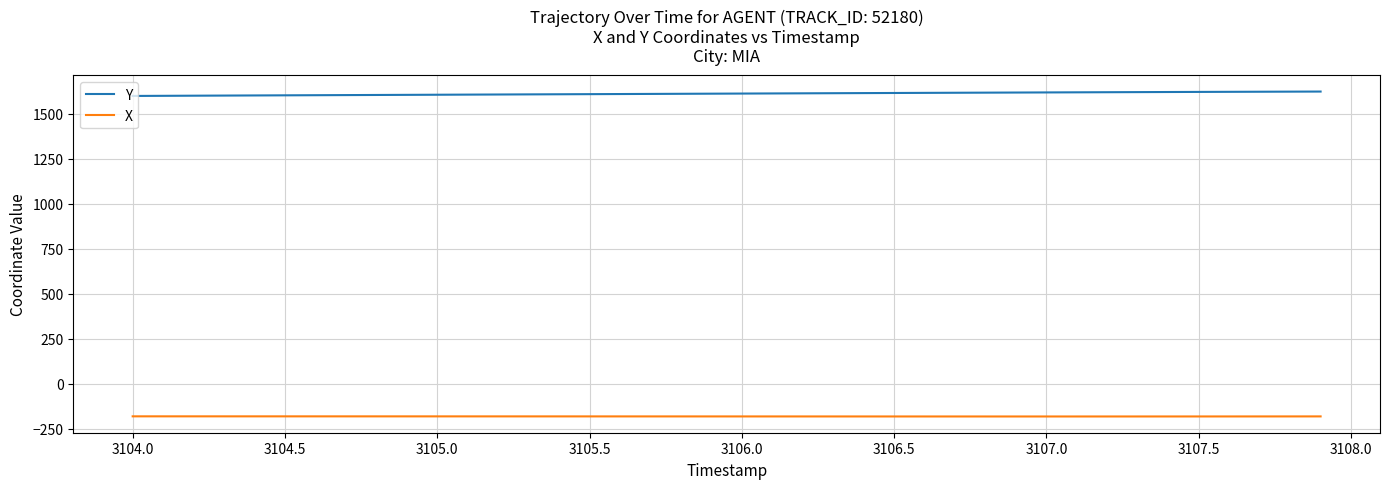

True or false: X and Y intersect in this chart.

False